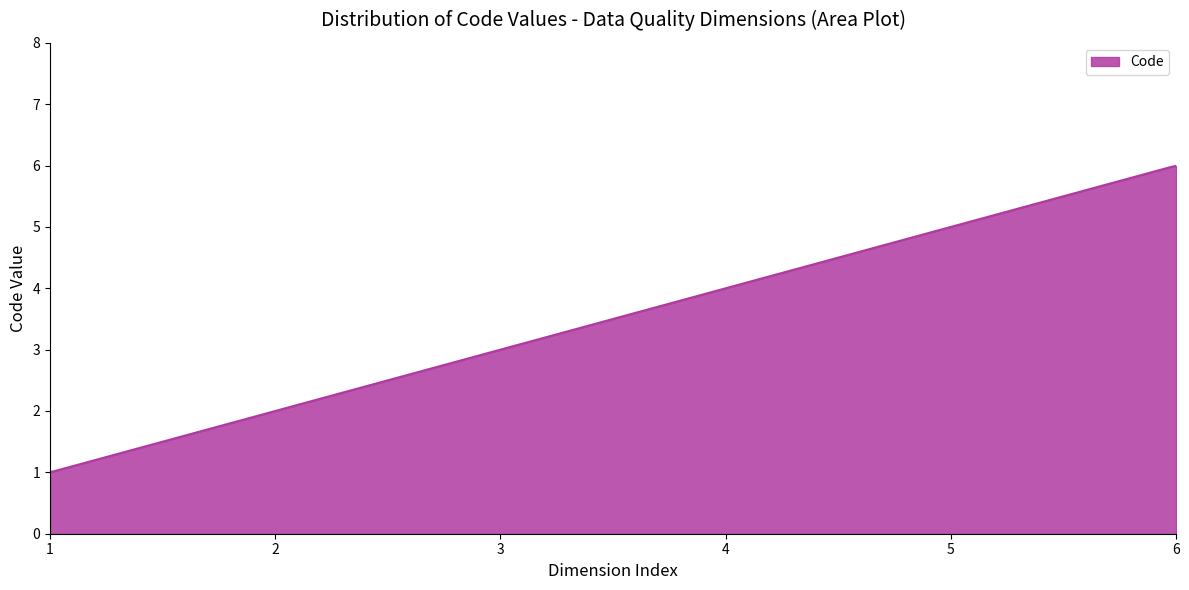

How many categories are shown in the chart?

300